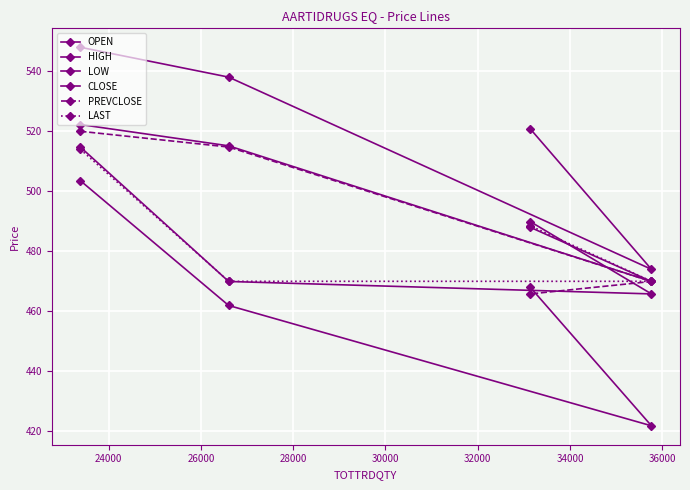

How many distinct data groups are displayed?

6